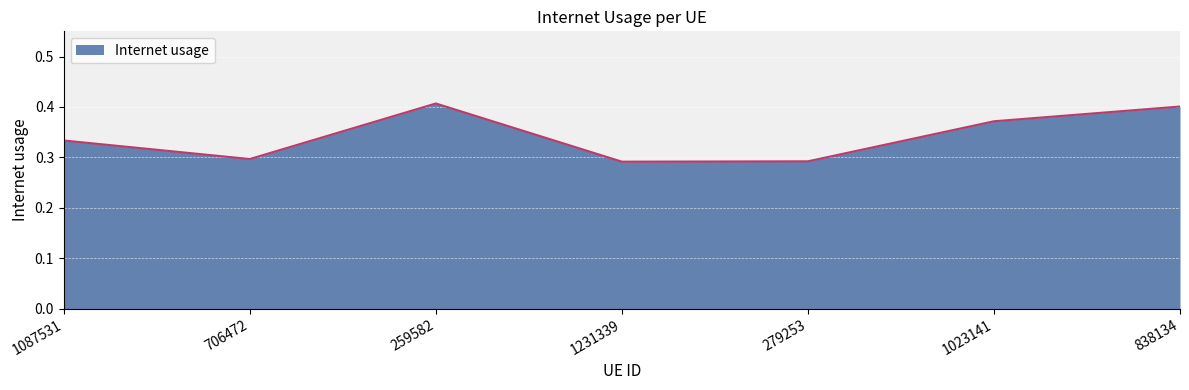

Which has a higher value, 706472 or 1023141?

1023141